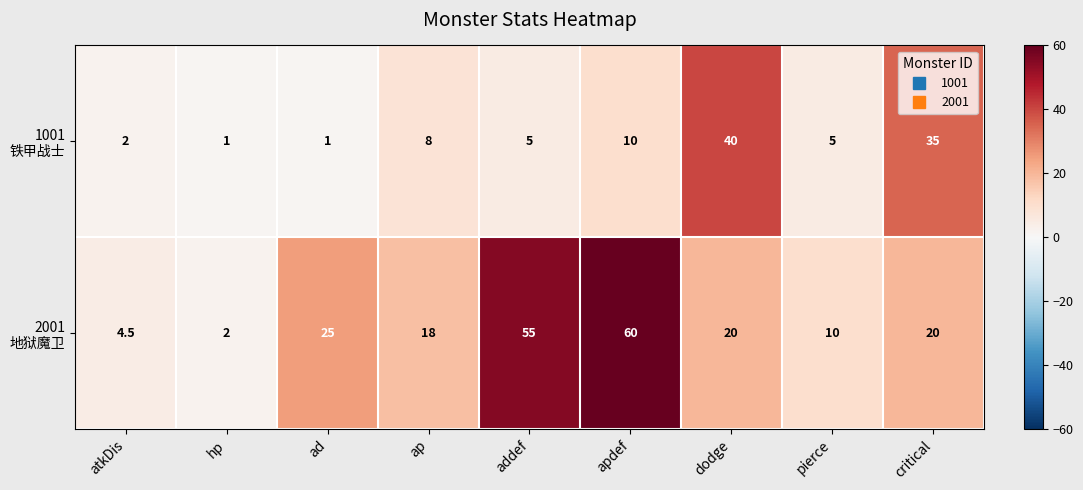

What is the total value across all series at dodge?

60.0